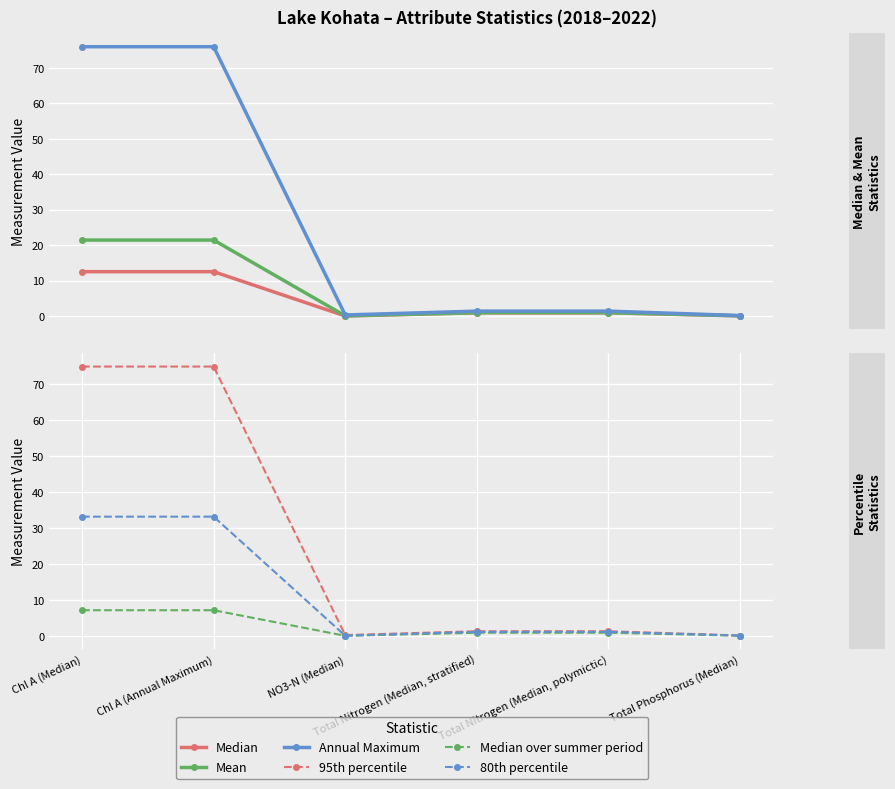

Which series has the widest spread of values?

Annual Maximum